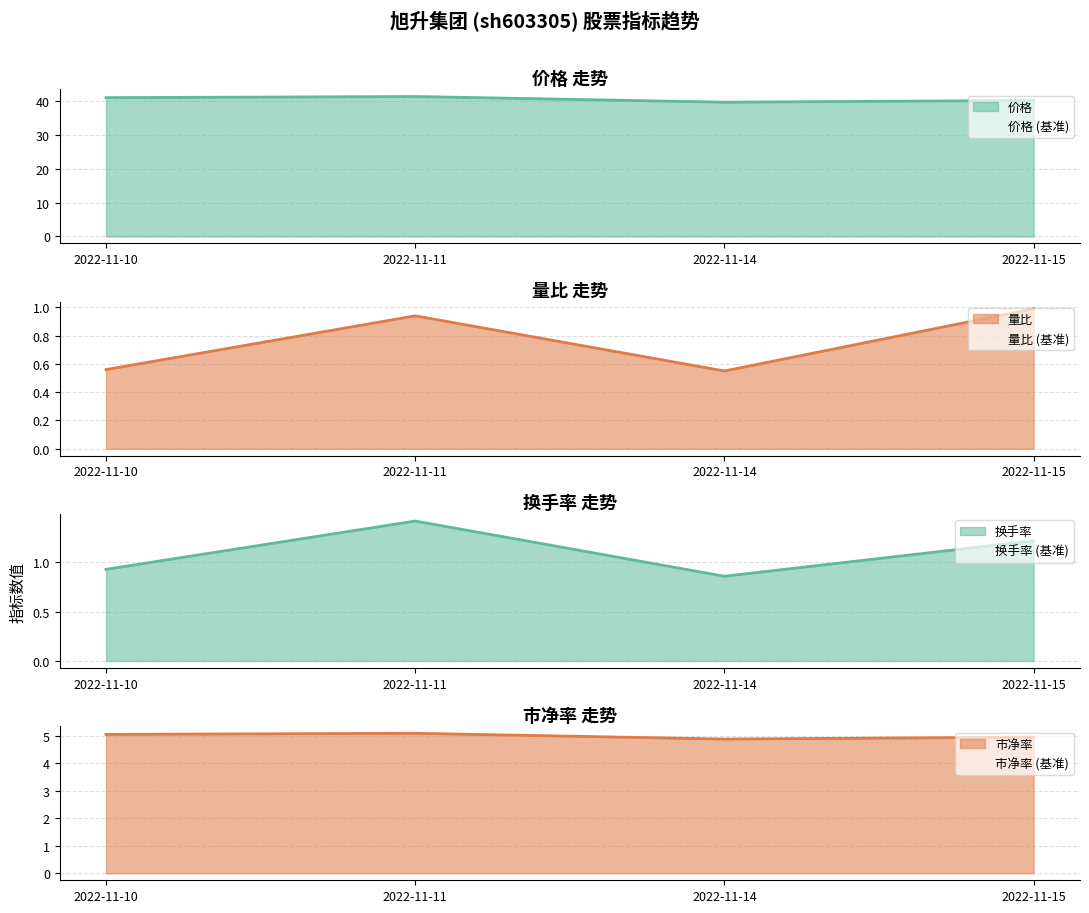

Does the chart display data point markers on the line(s)?

No